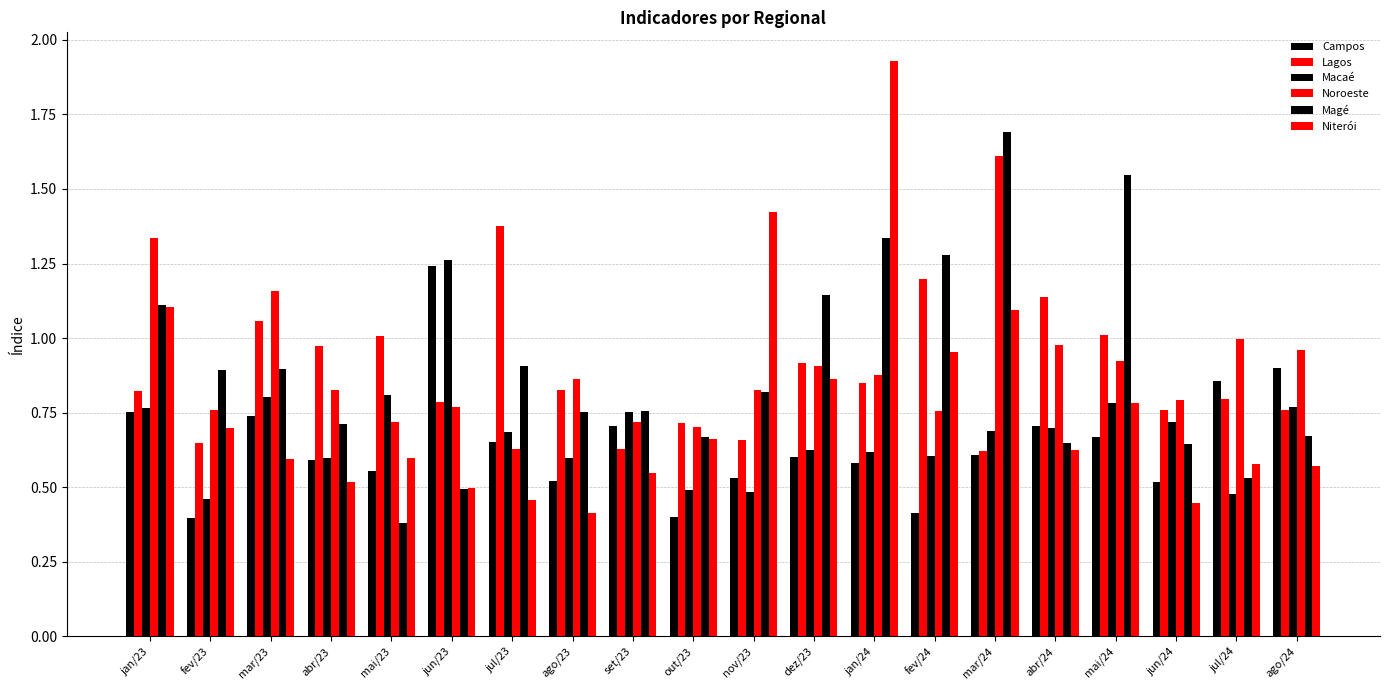

At which category is the sum across all series the highest?

mar/24